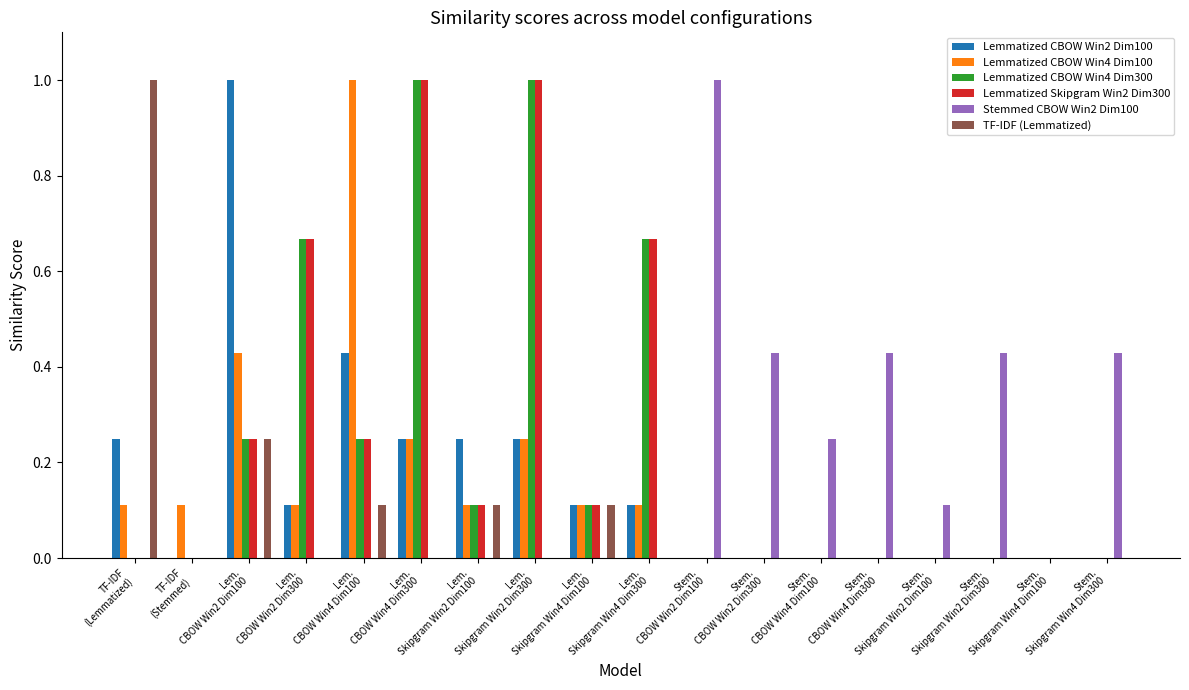

What is the sum of all Stemmed CBOW Win2 Dim100 values?

3.1